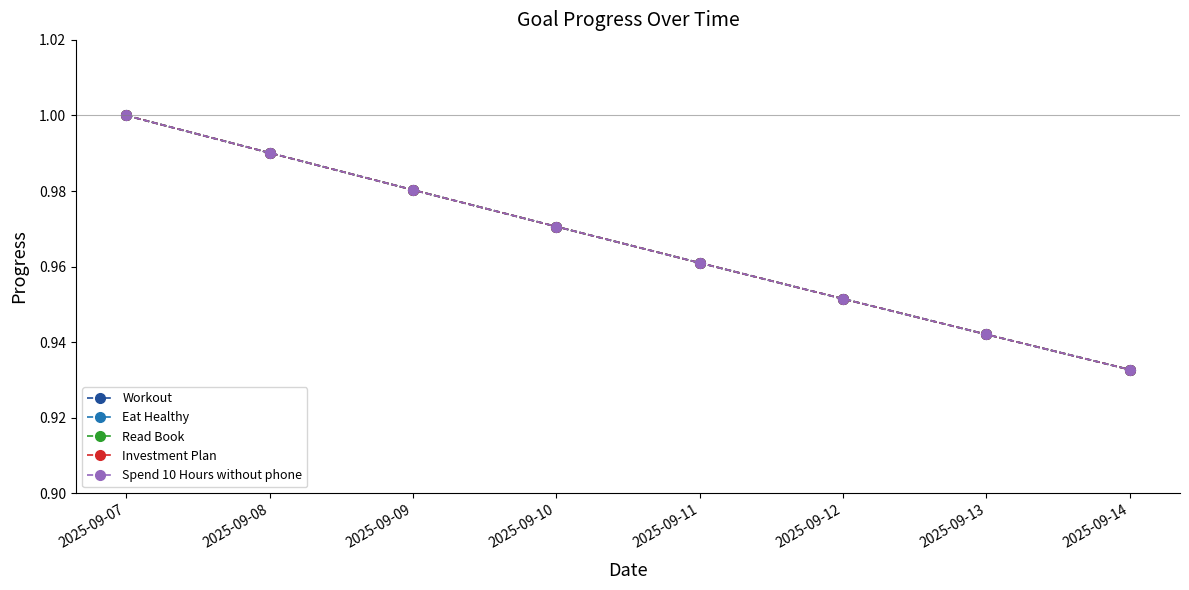

How many Read Book values are between 0 and 1?

8